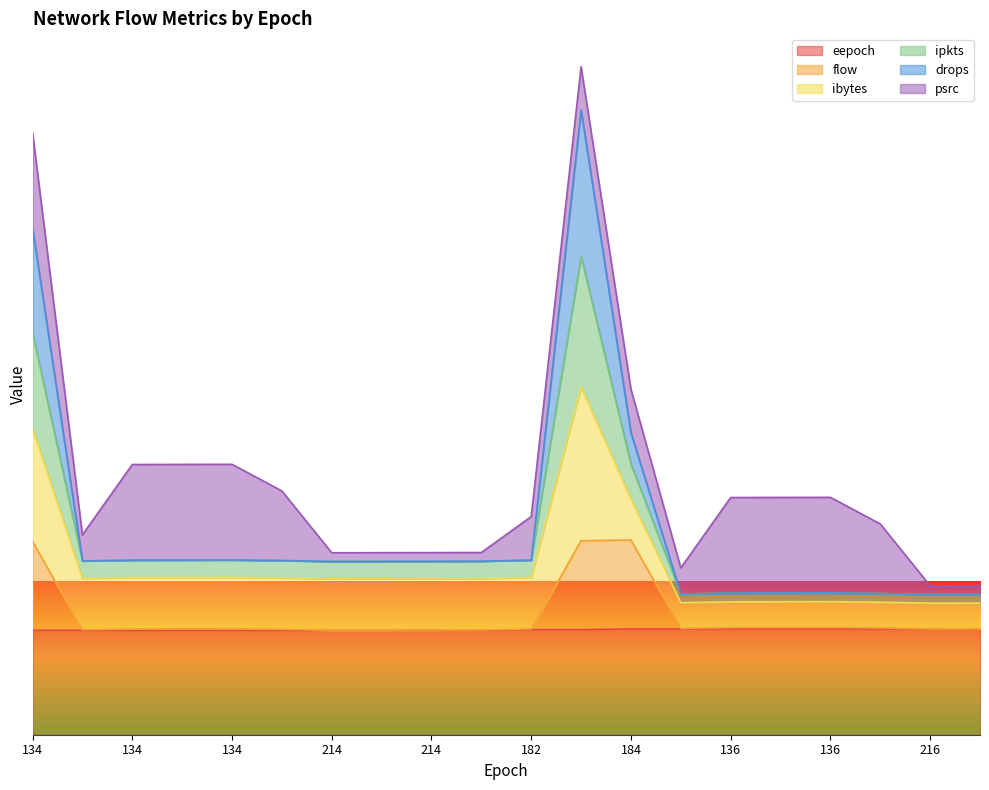

What is the spread (max minus min) of values at 134?

23105